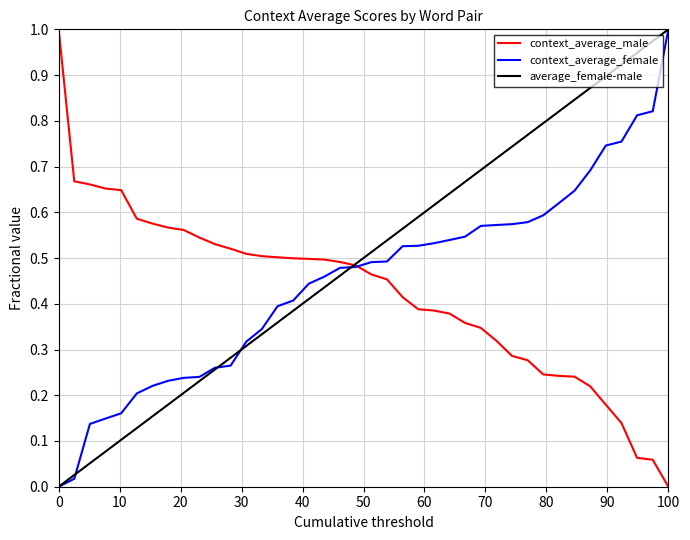

Which series has the largest total across all categories?

average_female-male